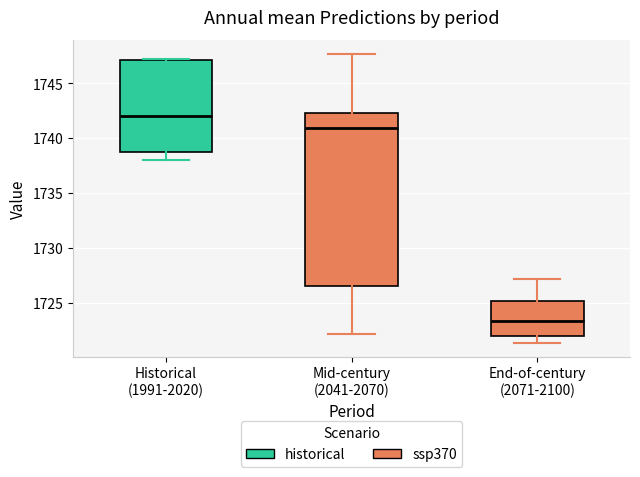

Which box's median line is the highest?

Historical (1991-2020)